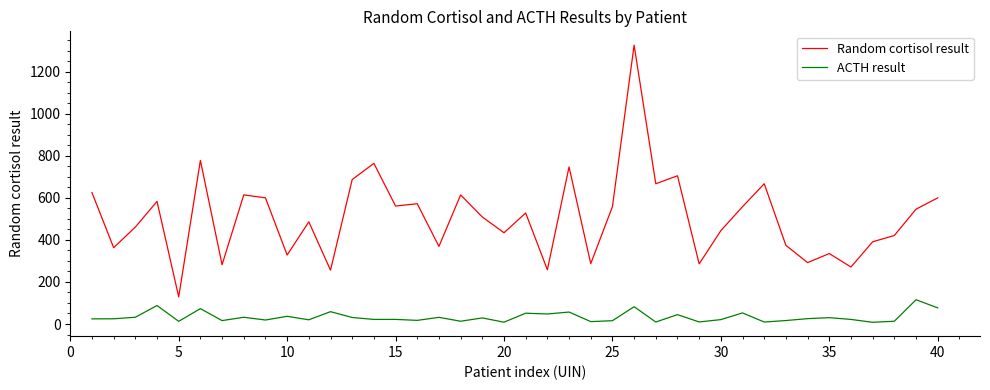

True or false: Random cortisol result and ACTH result intersect in this chart.

False